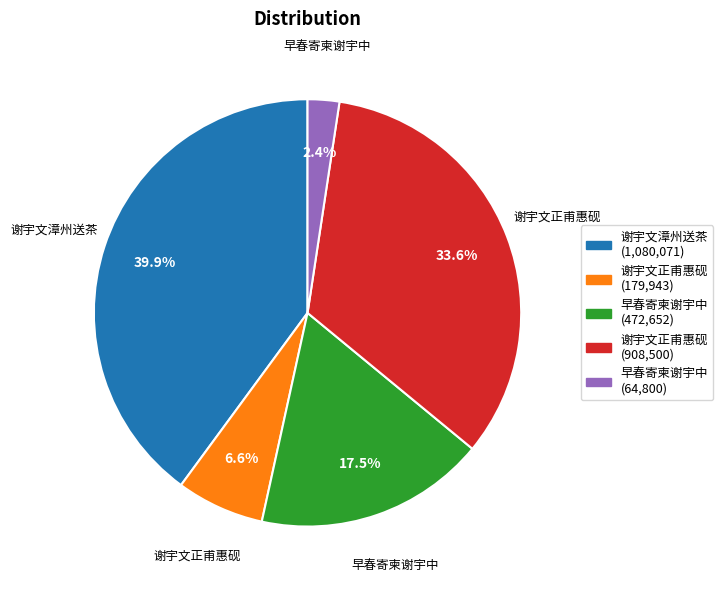

Does any single category account for the majority?

No